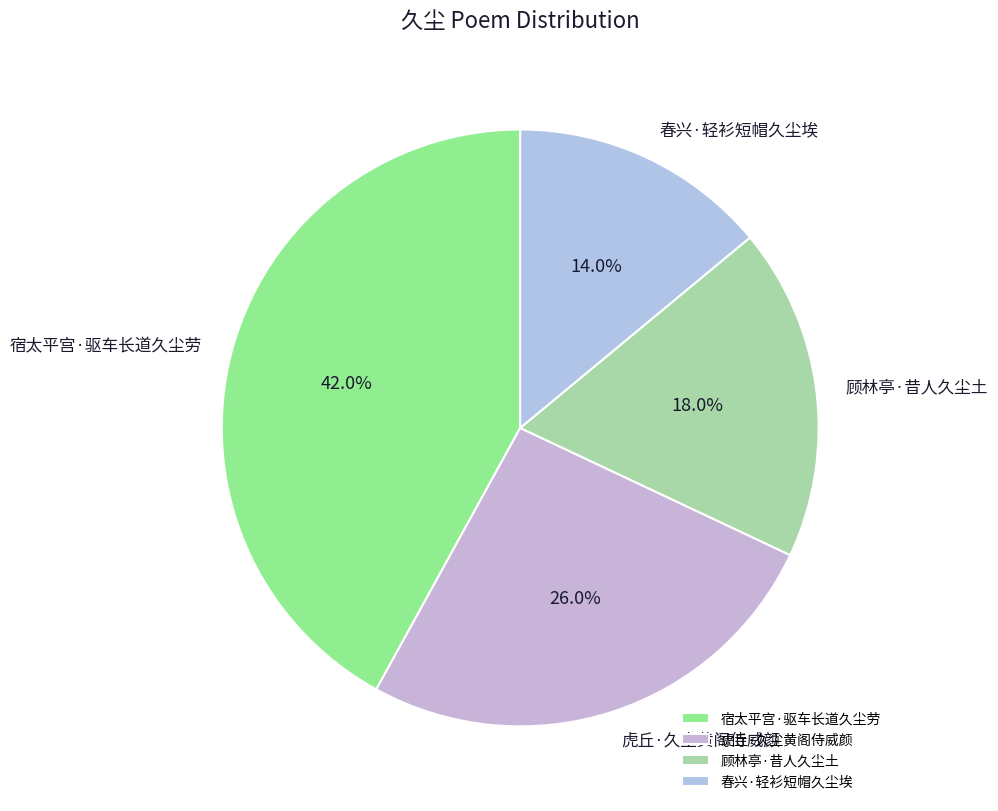

Which has a higher value, 顾林亭·昔人久尘土 or 虎丘·久尘黄阁侍威颜?

虎丘·久尘黄阁侍威颜